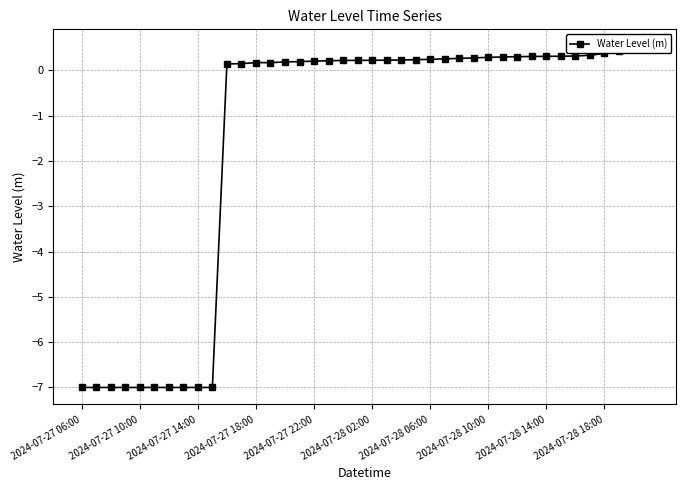

Where is the data nearest to the value -3?

10